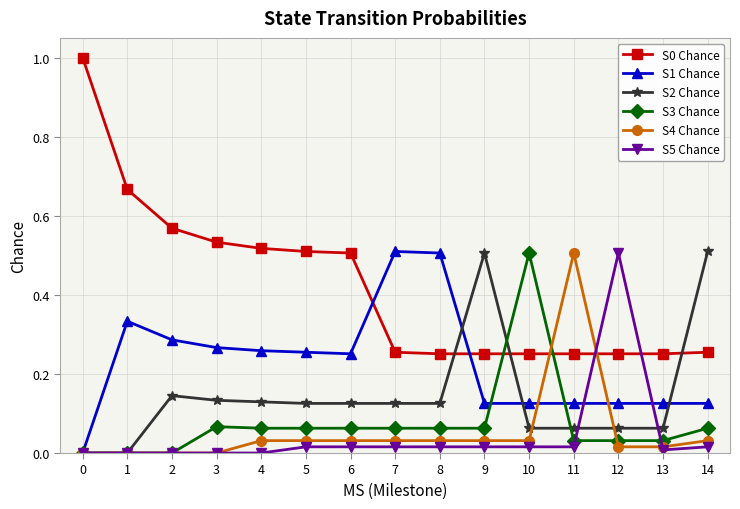

How many lines are shown in the chart?

6